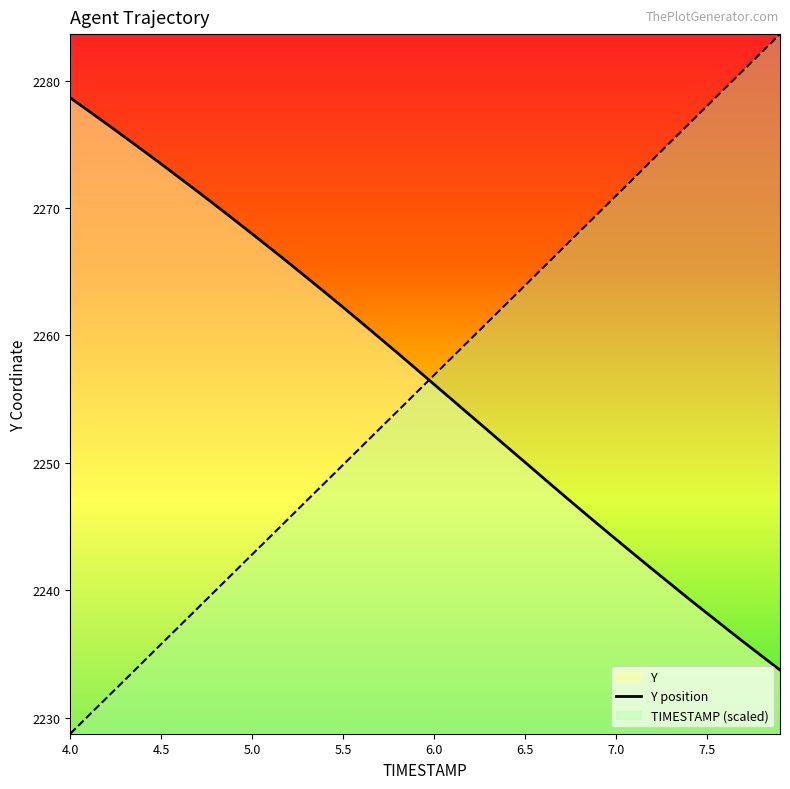

True or false: Y and TIMESTAMP cross at least once.

True